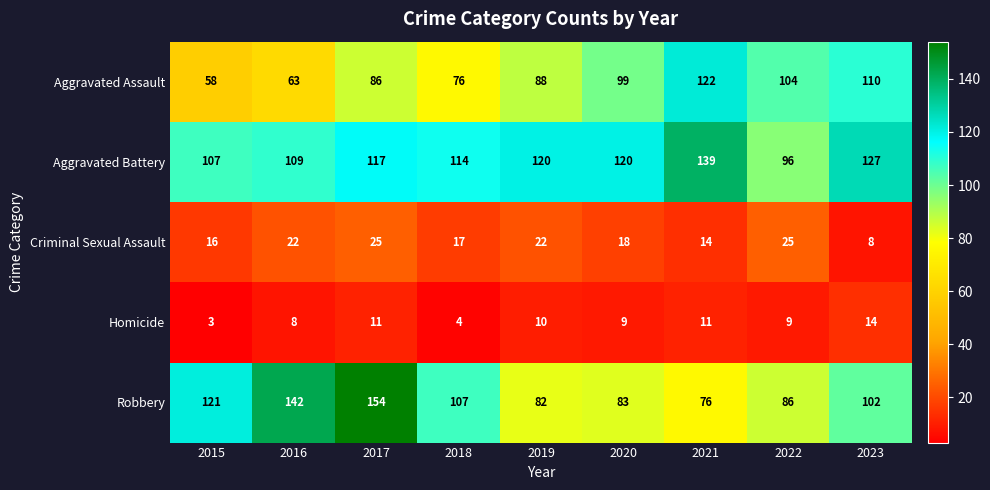

Which series has the widest spread of values?

Robbery